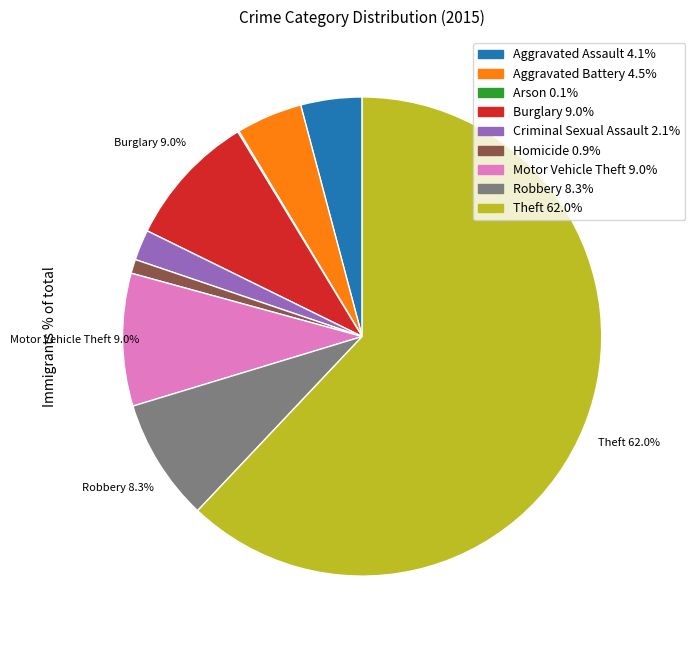

Is it true that Robbery is 23% of the pie?

False